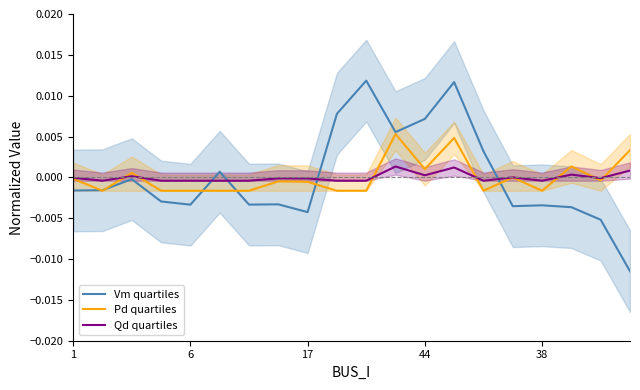

At which label is Pd quartiles closest to 0?

15